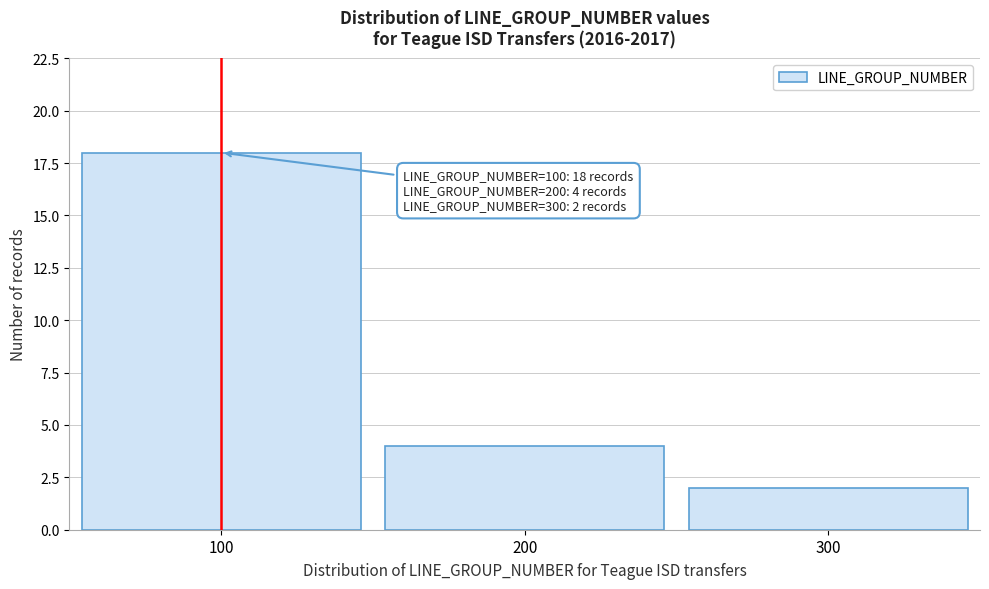

Over which range of the x-axis is the bar tallest?

50 to 150